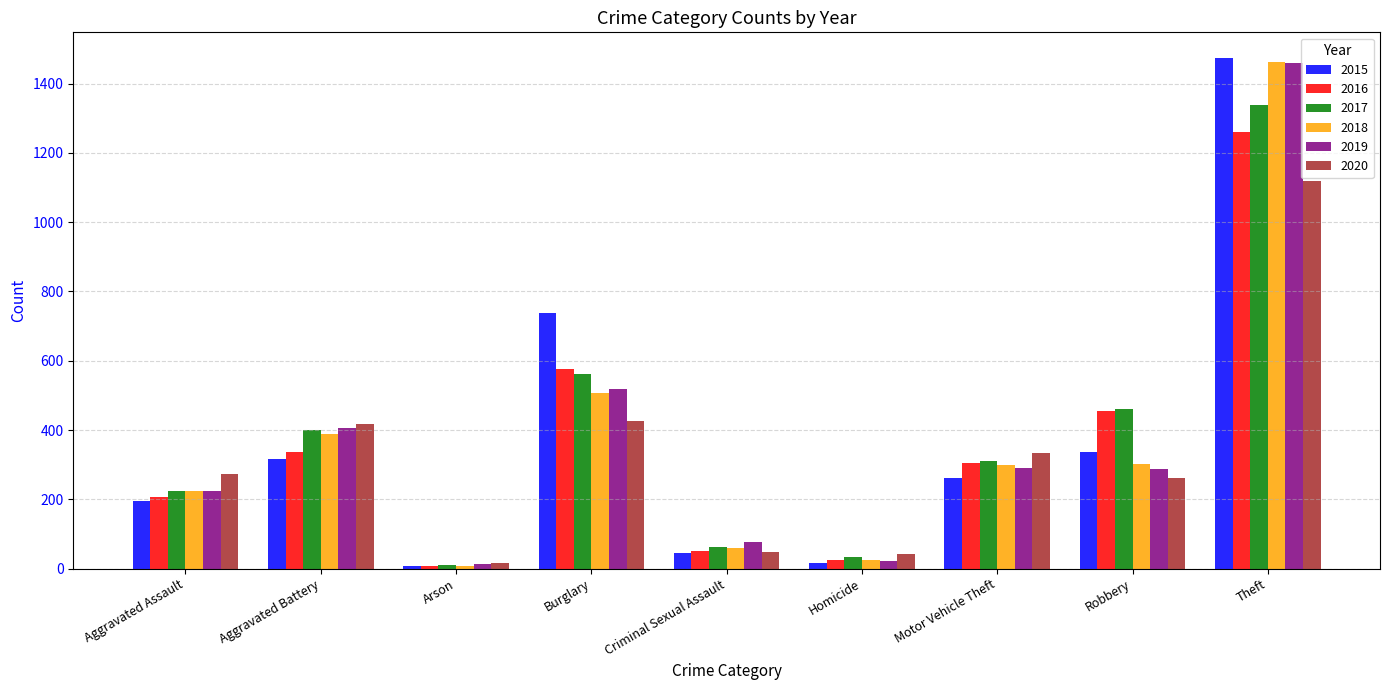

Is it true that 2018 equals 100 at Robbery?

False